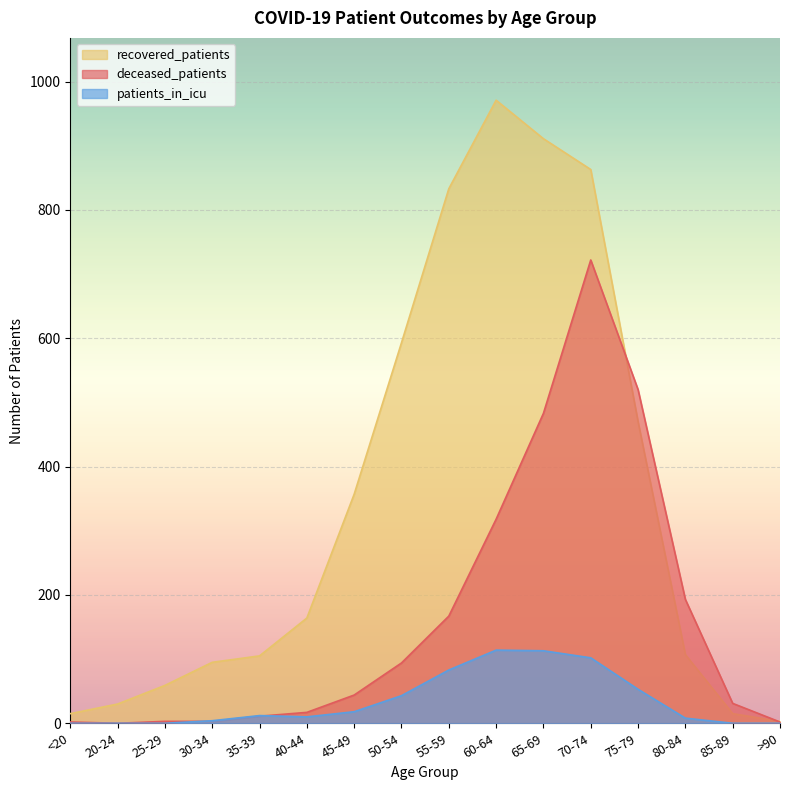

What is the difference between the deceased_patients values at 65-69 and 20-24?

483